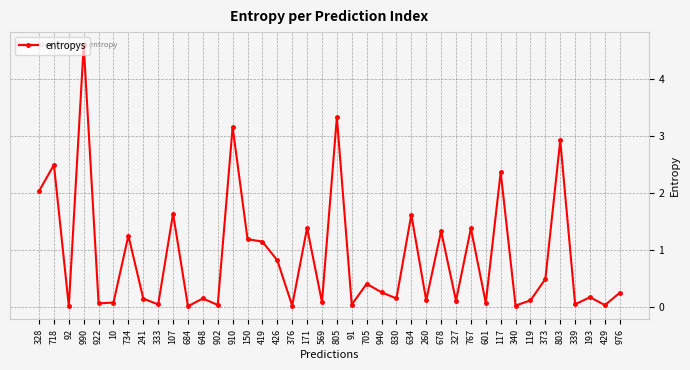

Between 373 and 718, which is larger?

718